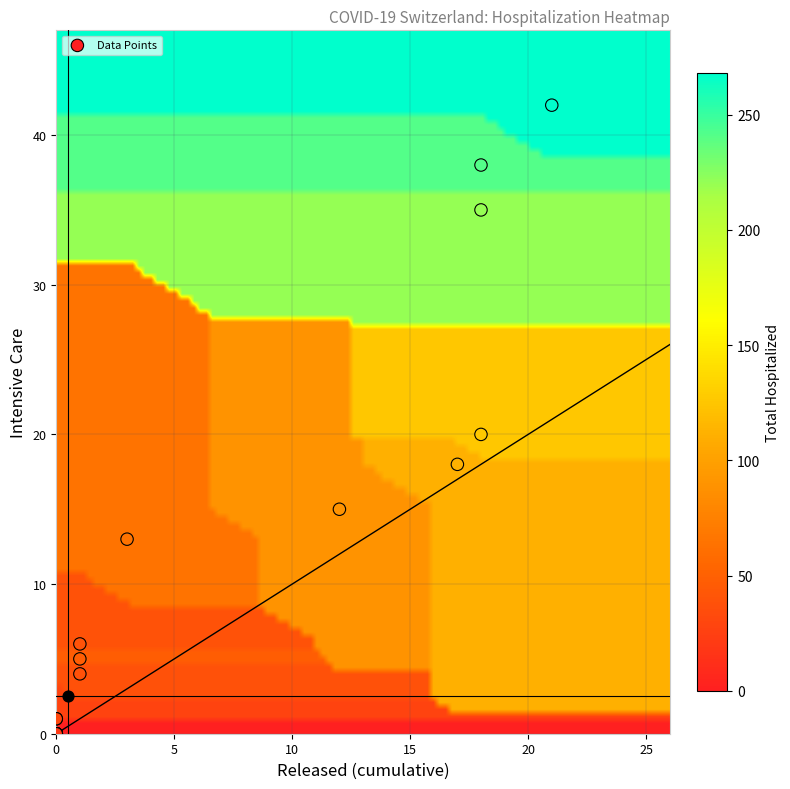

What is the spread (max minus min) of values at 14?

78